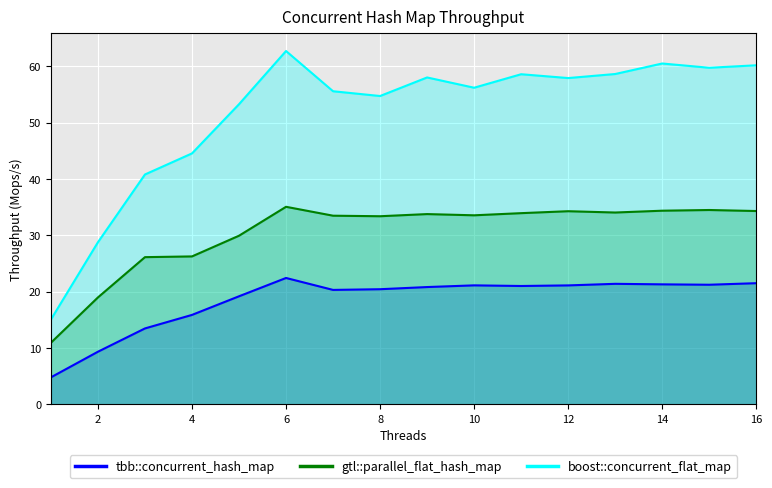

Between 6 and 12, which series saw the biggest shift?

boost::concurrent_flat_map